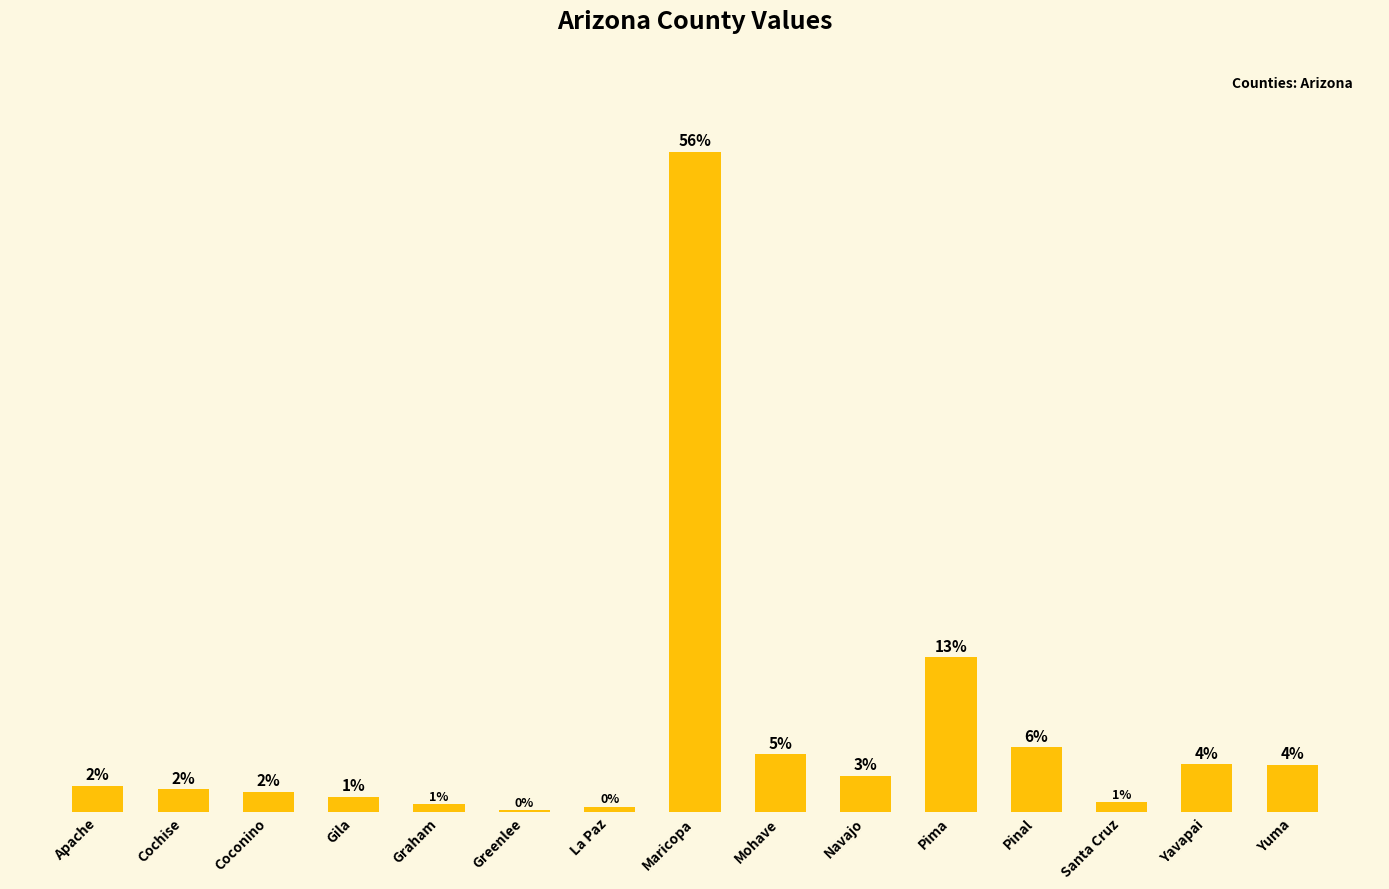

What is the value of the 8th bar from the left?

56.2